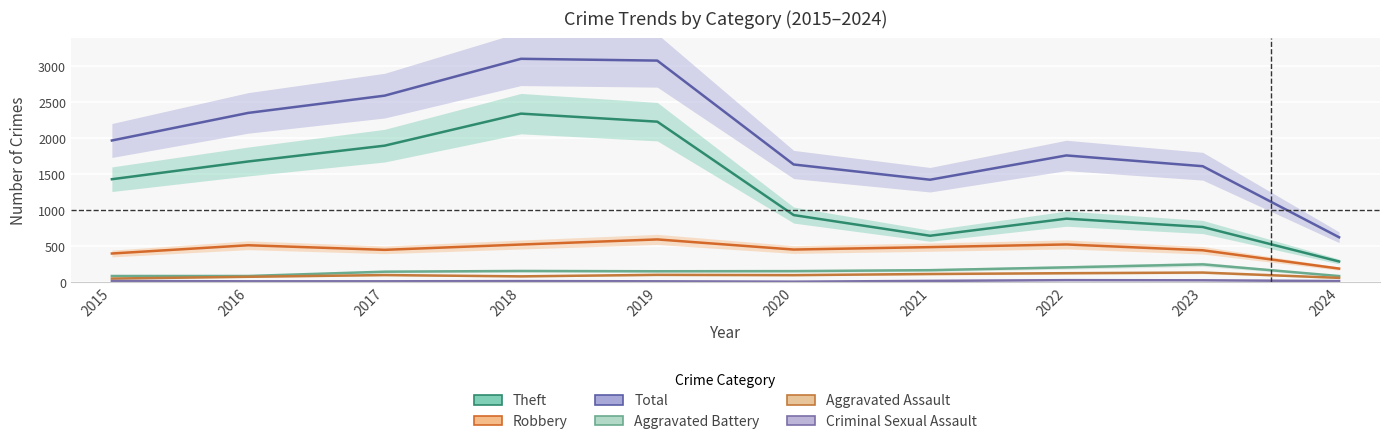

Reading left to right, extract all data points from this chart.

Theft: 1429	1676	1896	2342	2230	930	642	880	764	284
Robbery: 395	510	446	520	591	450	484	521	440	185
Total: 1968	2352	2592	3105	3080	1634	1422	1760	1610	621
Aggravated Battery: 82	82	142	152	148	150	163	202	244	81
Aggravated Assault: 46	71	95	77	98	94	110	121	130	56
Criminal Sexual Assault: 12	8	8	11	8	3	14	24	22	11